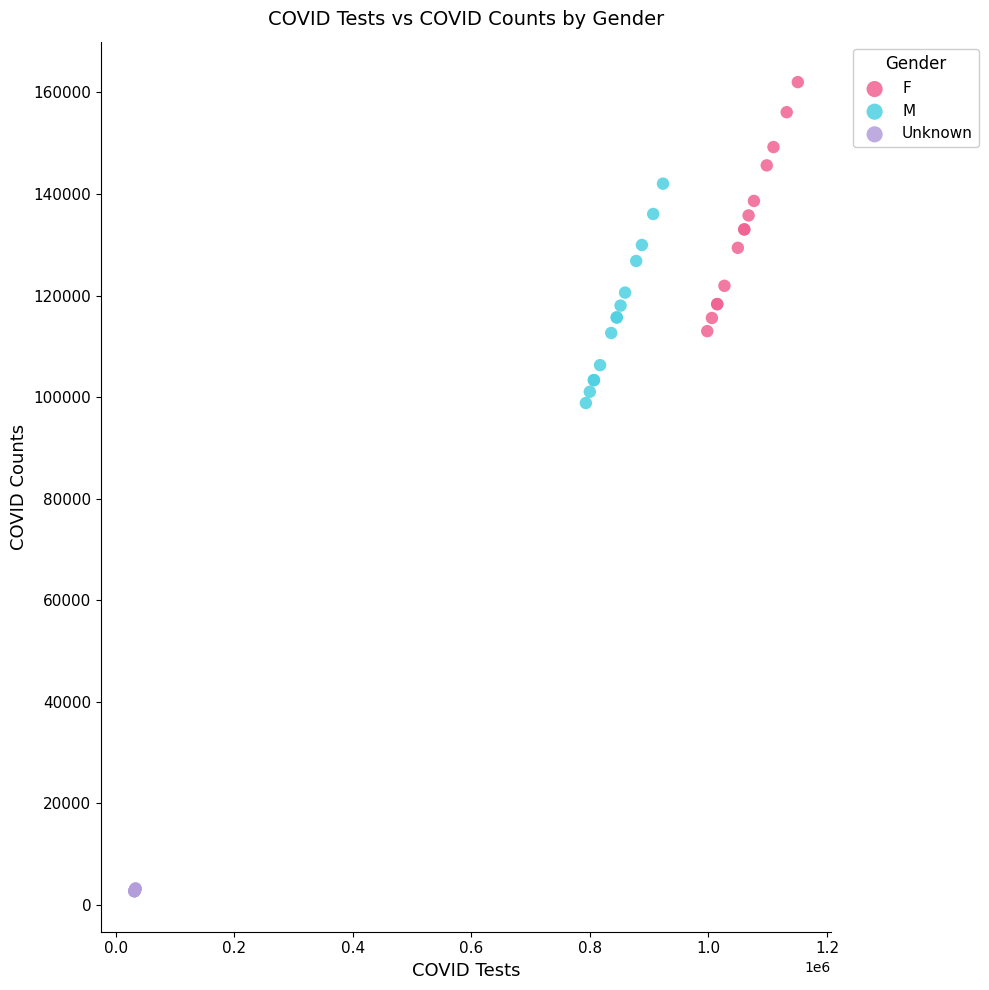

What are all the series names shown in the legend?

F, M, Unknown